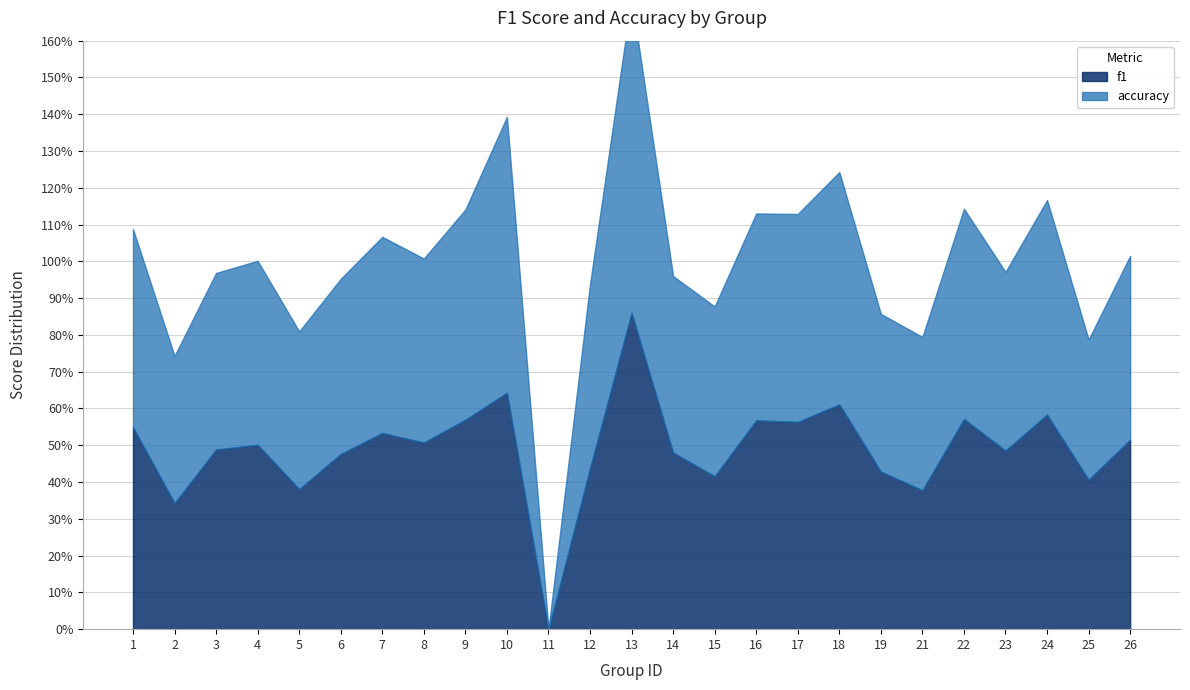

How many intersections are there between f1 and accuracy?

7